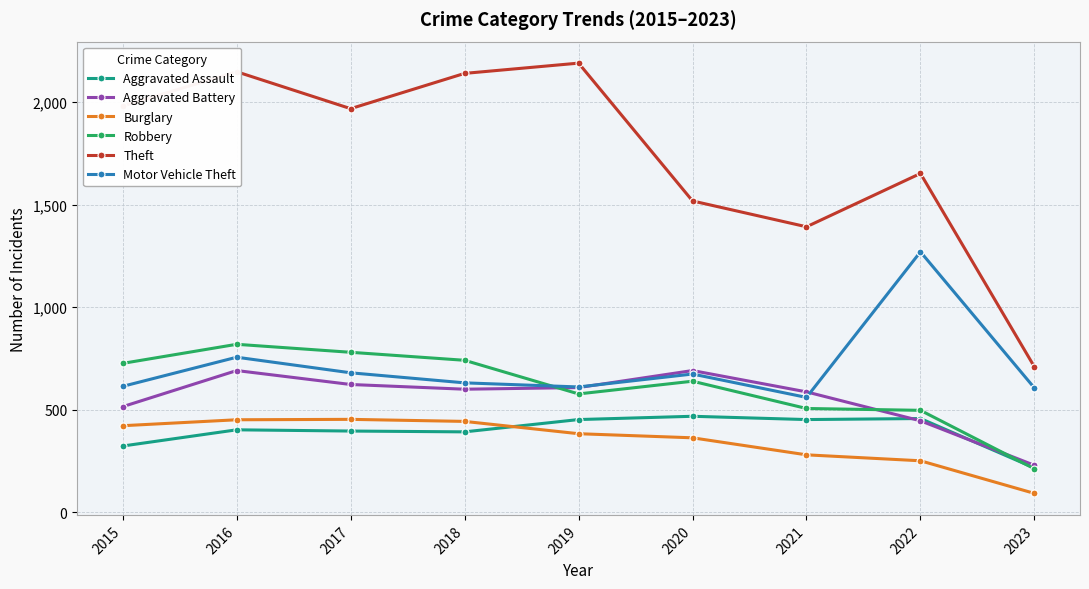

What is the maximum value for Robbery?

819